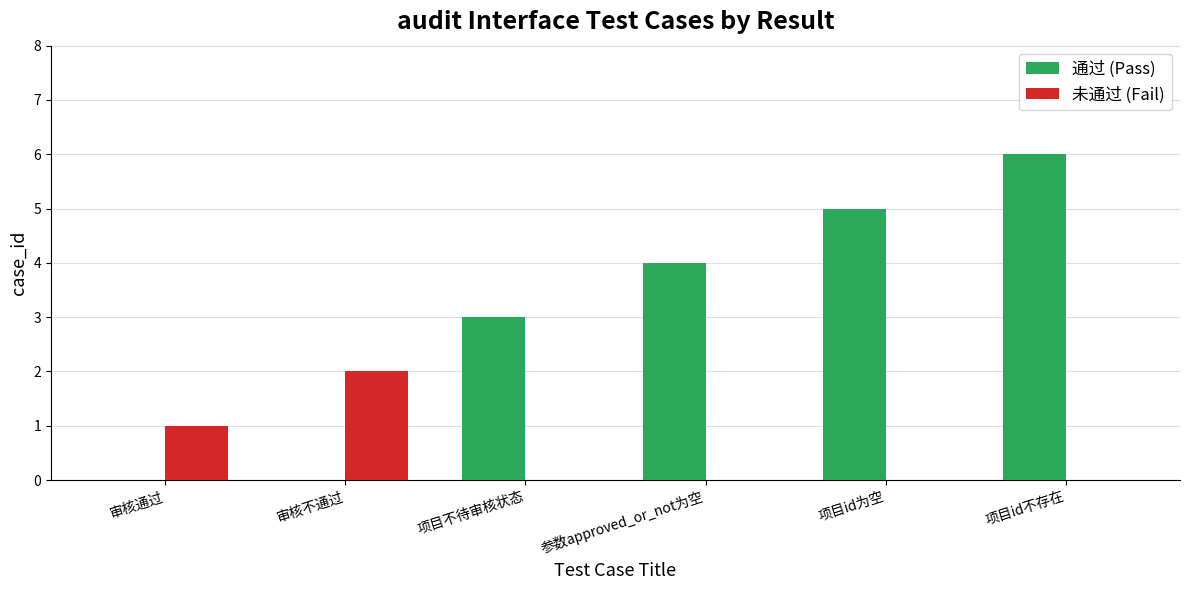

At which category is the sum across all series the highest?

项目id不存在